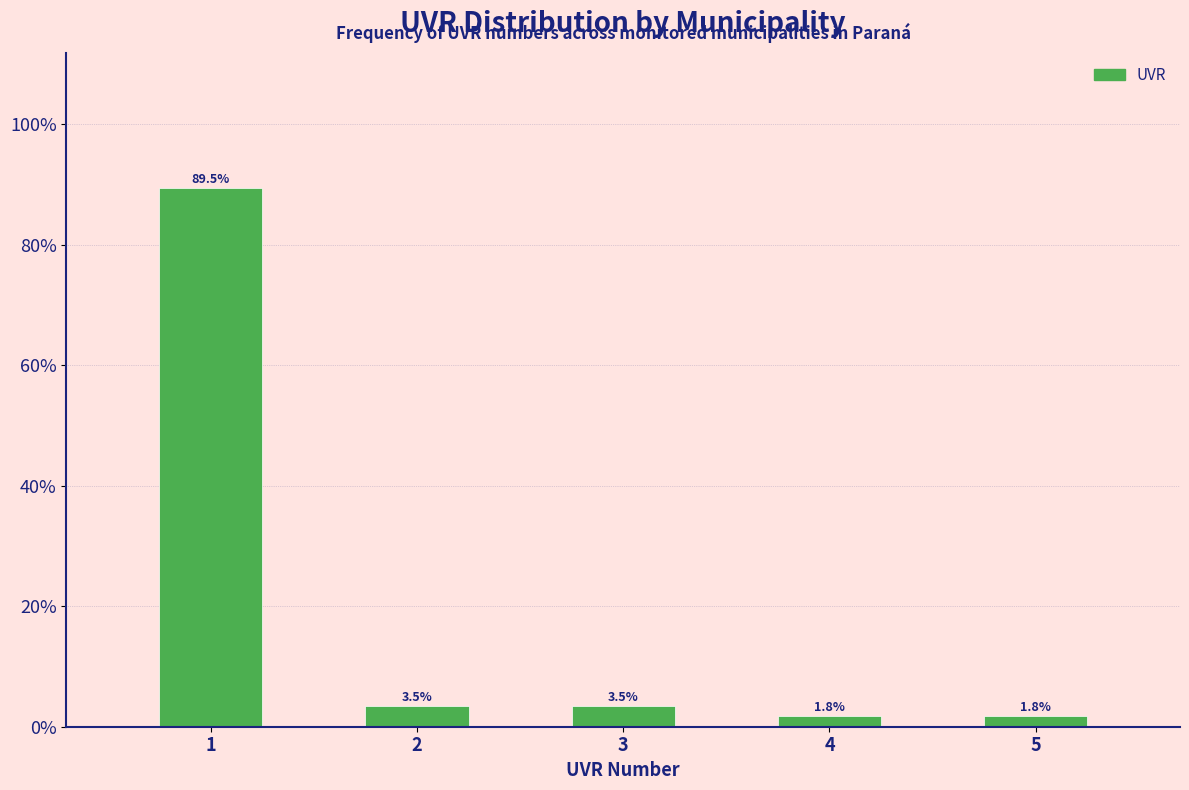

Reading left to right, transcribe all the data shown in this chart.

89.5	3.5	3.5	1.8	1.8